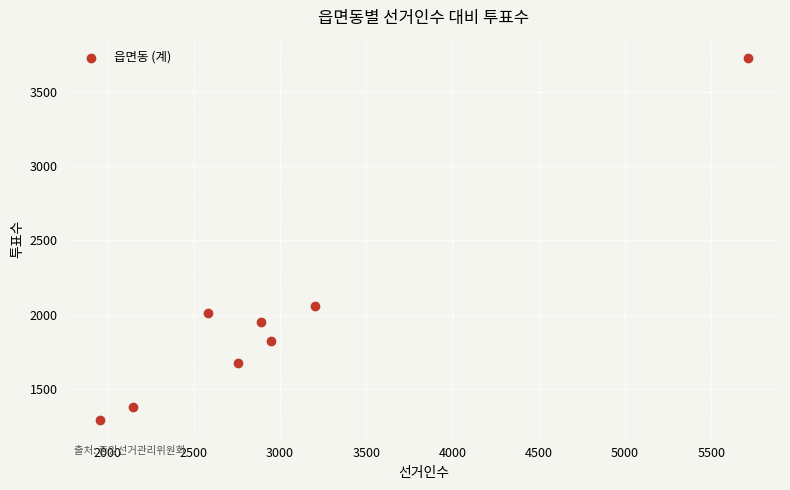

What Y value in the scatter plot is closest to 2512?

2061